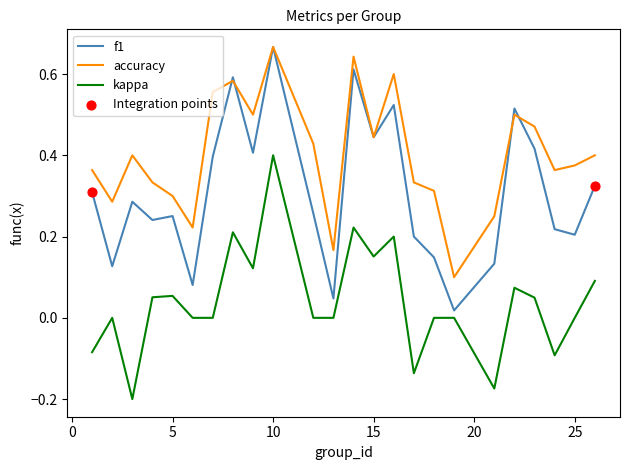

At how many categories does at least one series exceed 0?

24